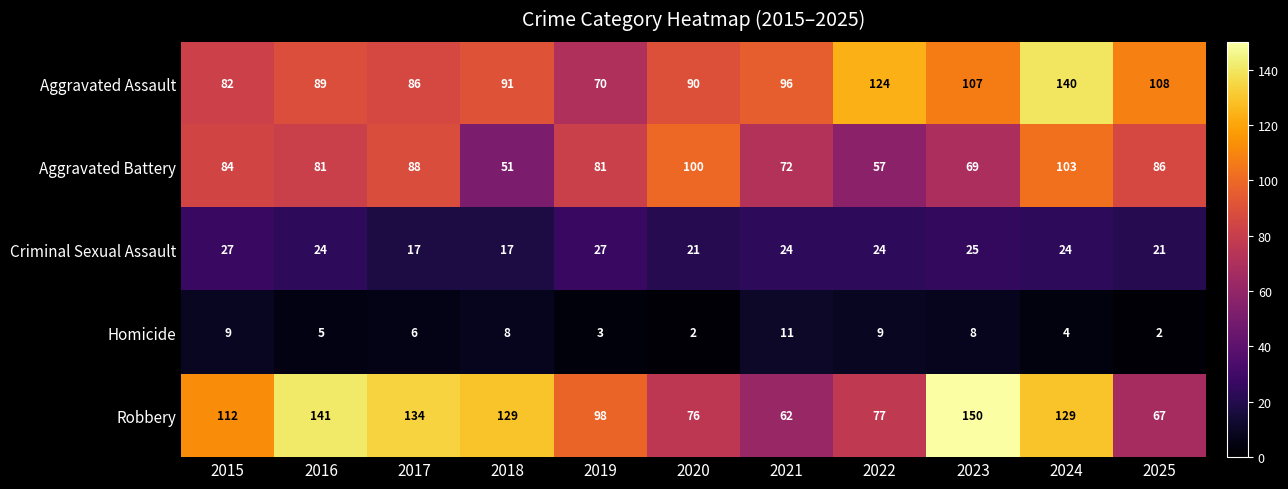

At 2023, list the series in order from largest to smallest.

Robbery, Aggravated Assault, Aggravated Battery, Criminal Sexual Assault, Homicide